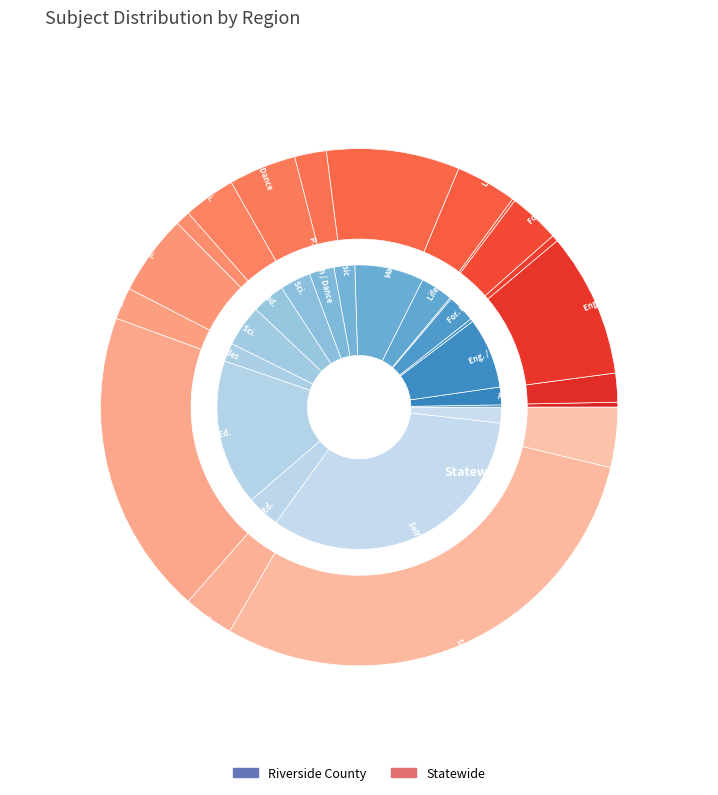

How many slices are in this pie chart?

18